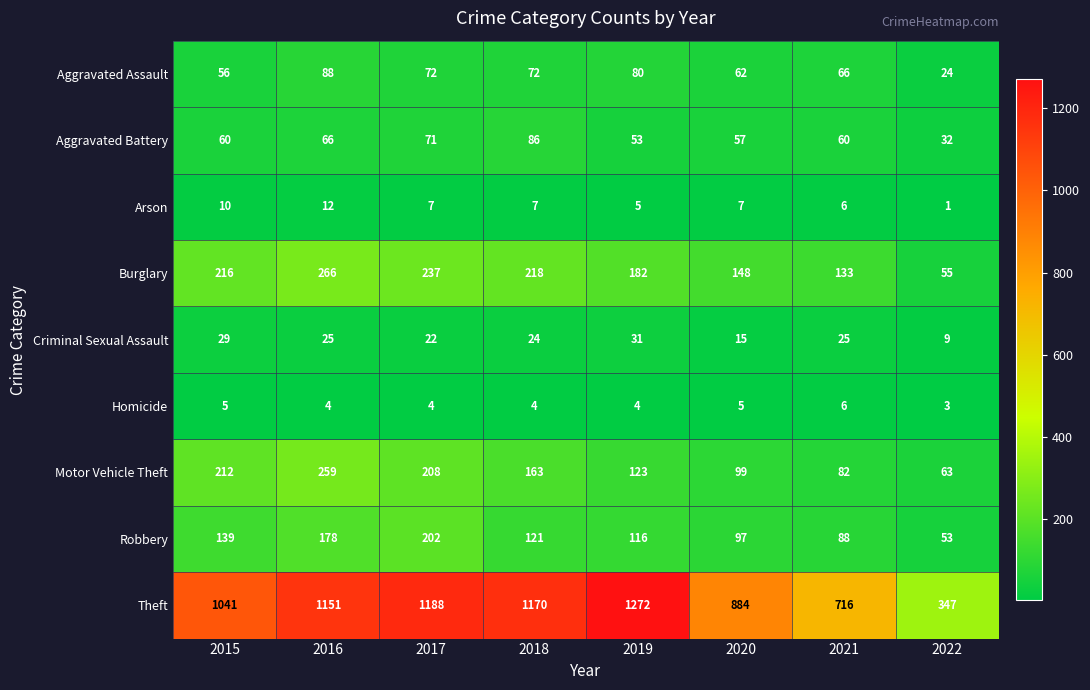

What is the difference between the highest and lowest values at 2018?

1166